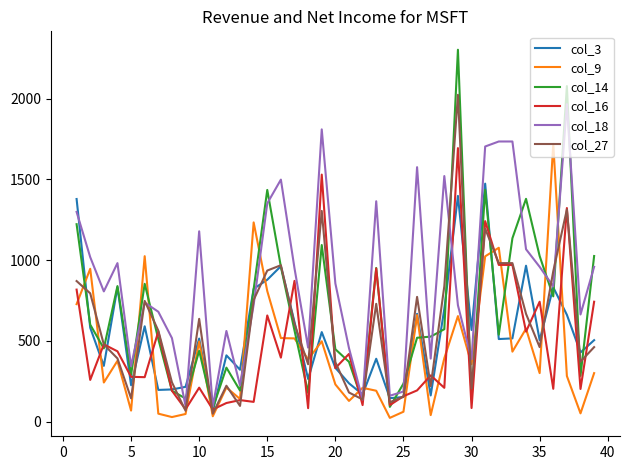

Which series ends up on top after the final intersection of col_14 and col_9?

col_14